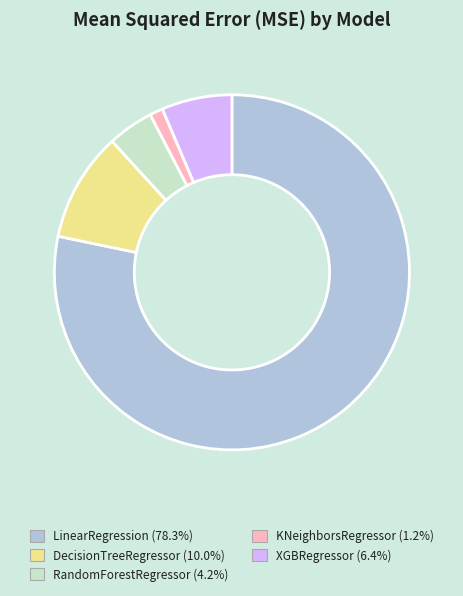

Is LinearRegression the majority of the pie?

Yes